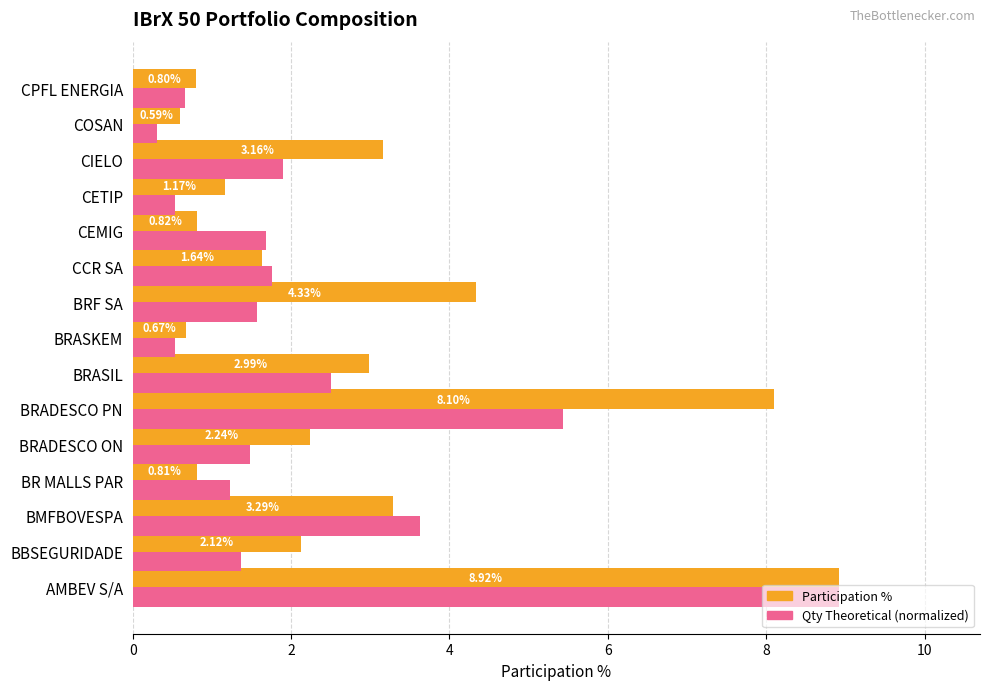

Which series changed the most between CCR SA and COSAN?

Qty Theoretical (normalized)